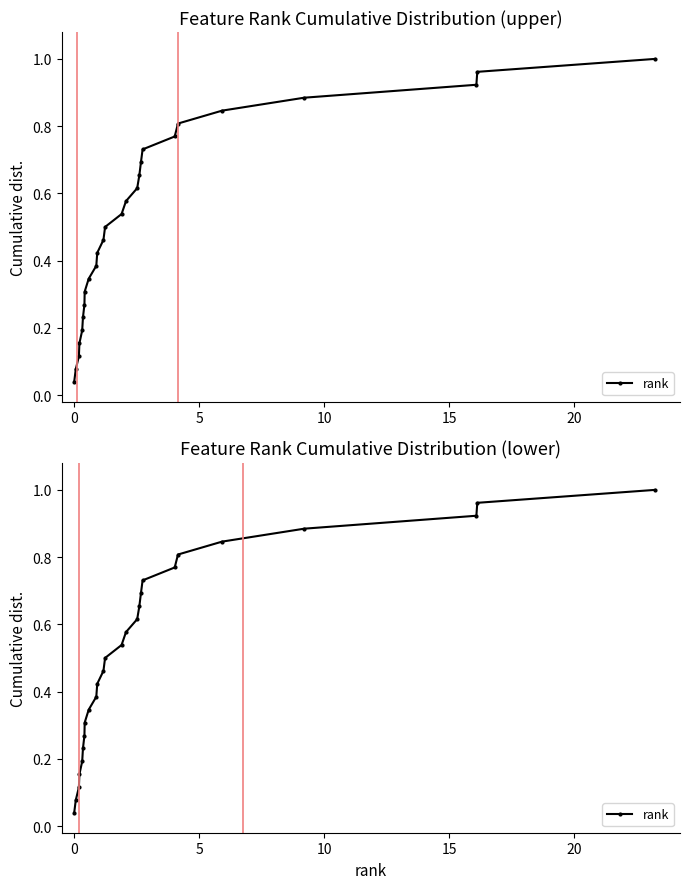

What is the maximum value shown in the chart?

1.0